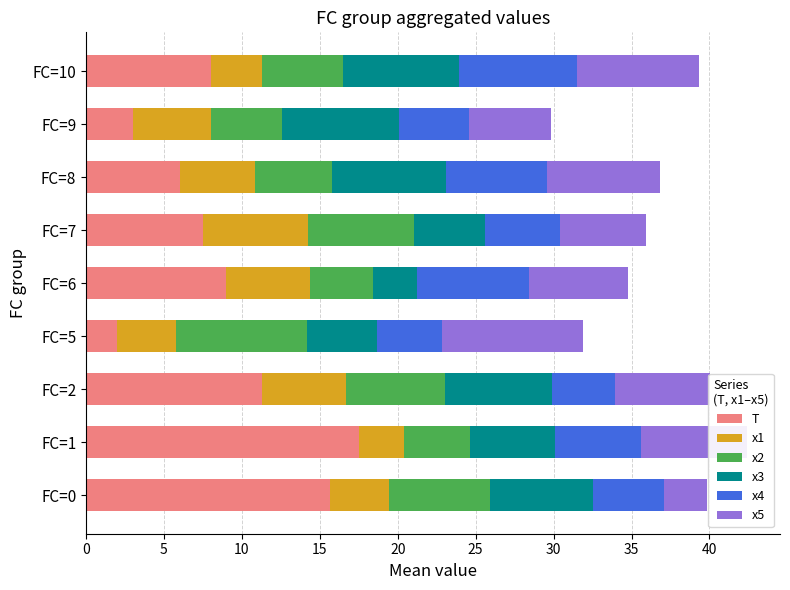

What is the sum of the T values at FC=6 and FC=2?

20.3